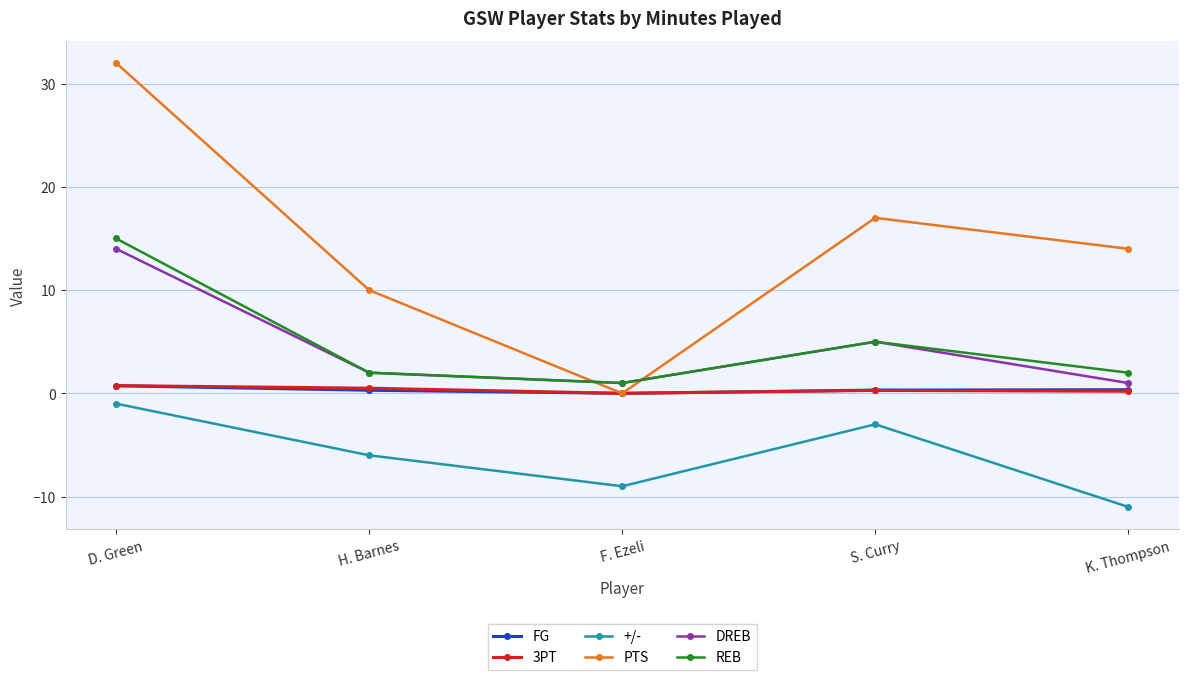

What value does the PTS series have at S. Curry?

17.0